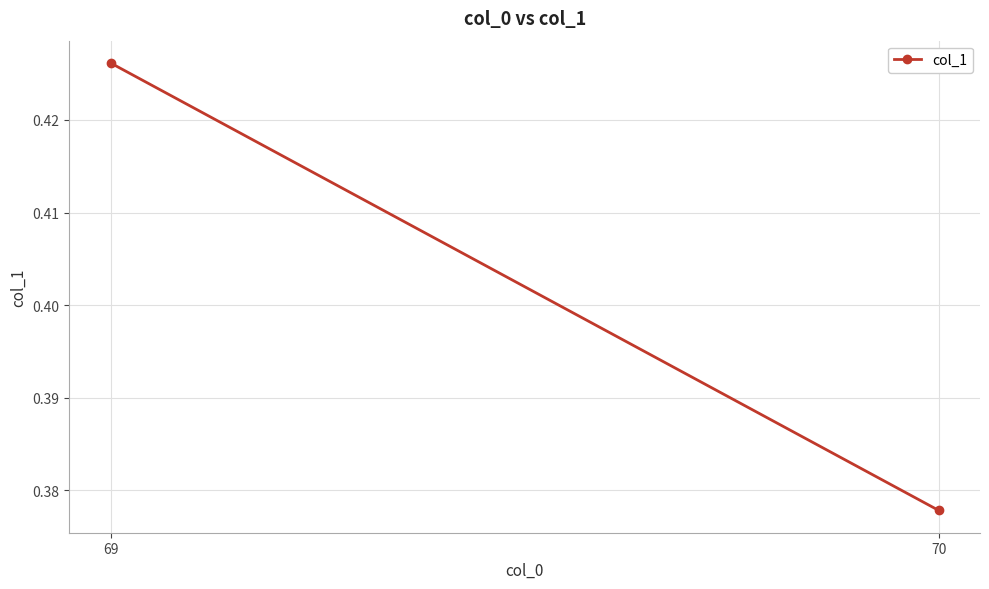

Reading left to right, list all the values displayed in this chart.

0.4	0.4